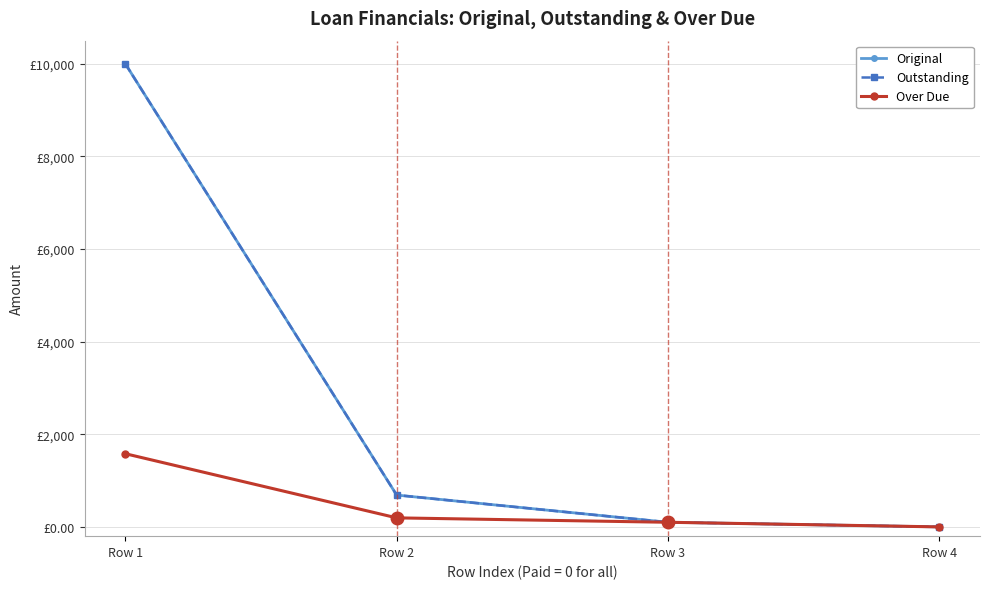

Where is Over Due nearest to the value 790?

Row 2